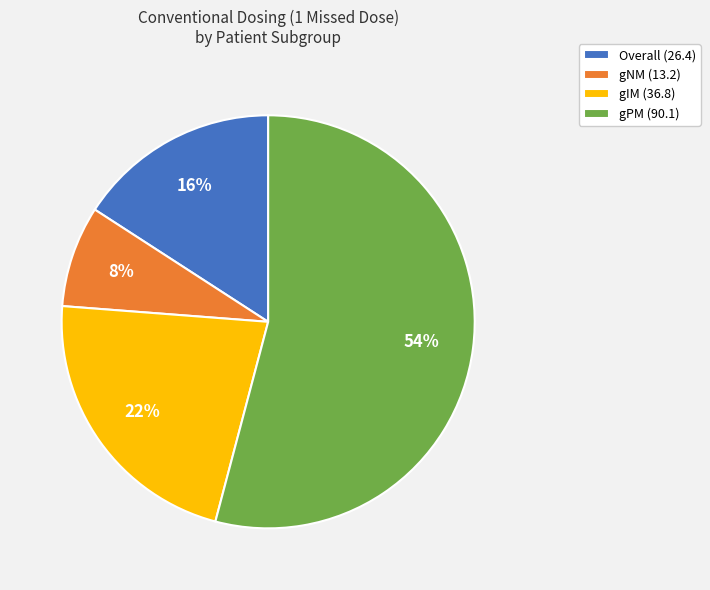

How many slices are in this pie chart?

4